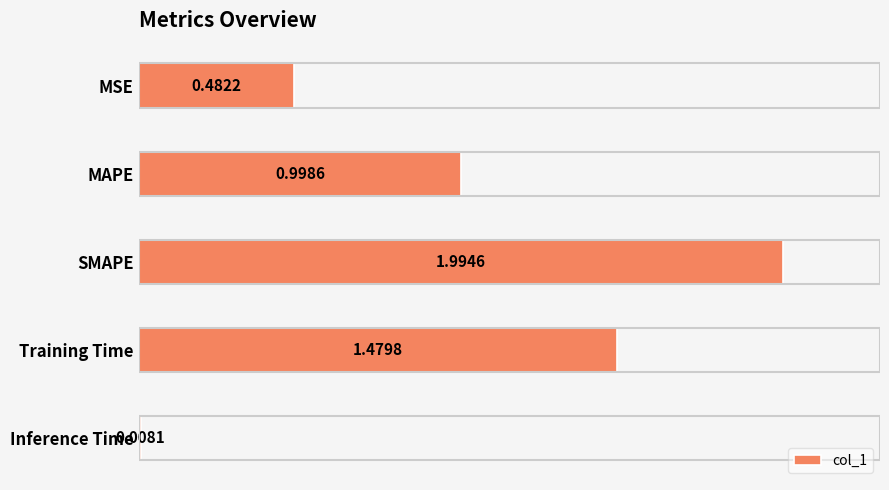

What is the label of the 5th bar from the bottom?

MSE